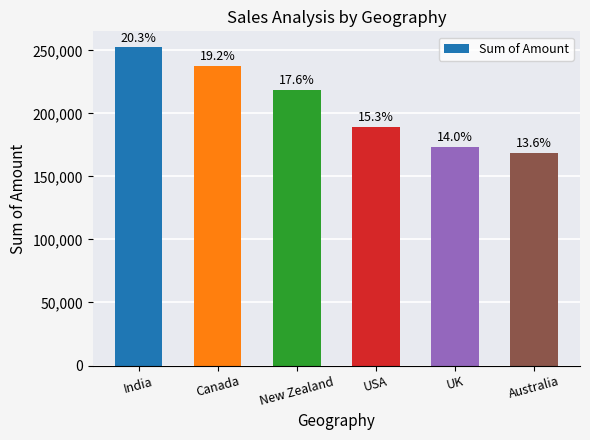

What is the difference between the second highest and second lowest values?

64414